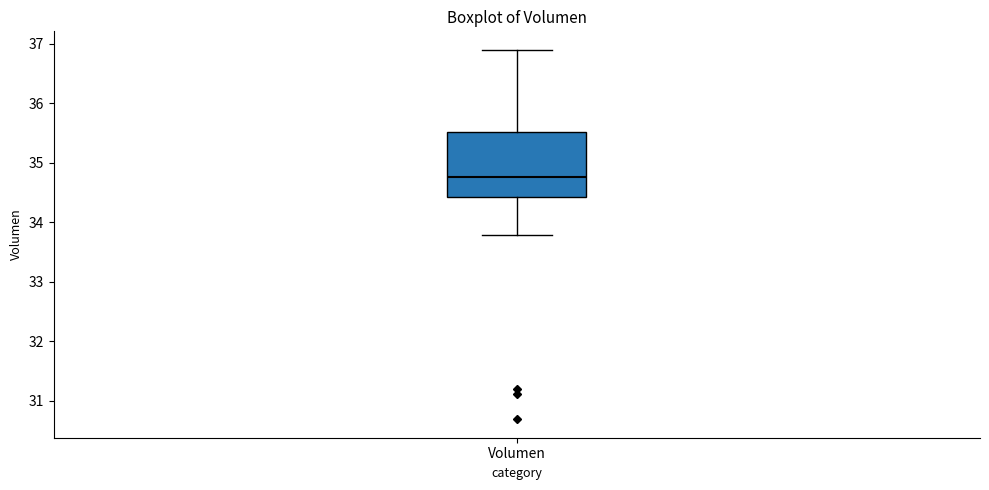

Transcribe this box plot: give where the median line is, the range the box spans, and where the two whiskers end, as read against the y-axis. The values are not printed on the chart, so give them approximately, as read against the axis.

median 34.8, box 34.4 to 35.5, whiskers 33.8 to 36.9